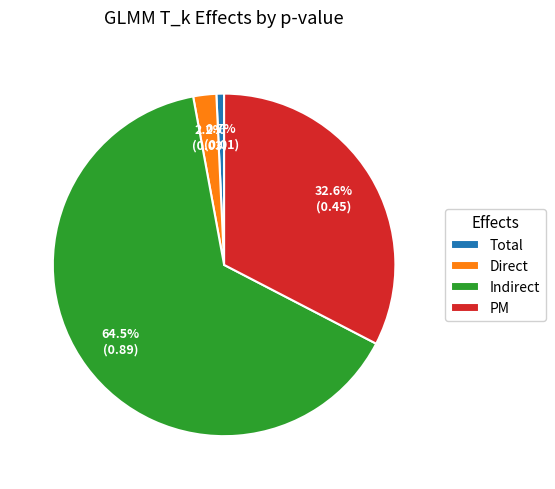

Rank the categories by value from highest to lowest.

Indirect, PM, Direct, Total